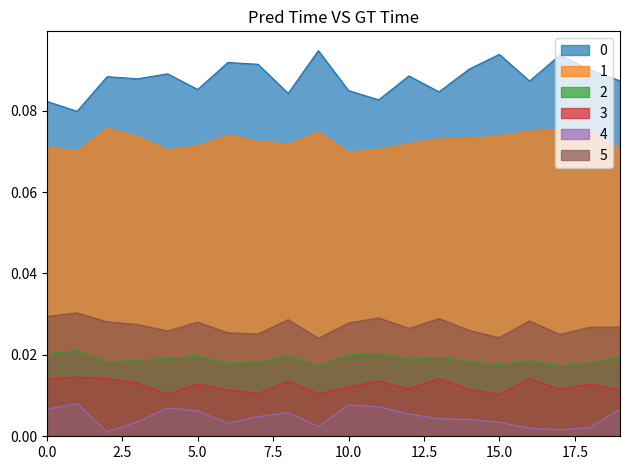

How many lines are shown in the chart?

6